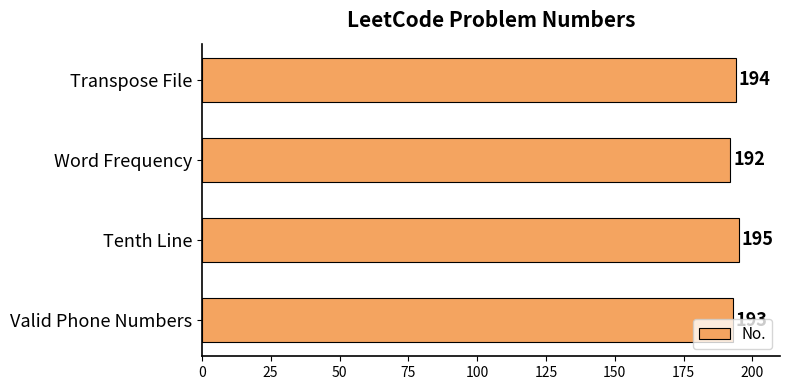

Which category has the highest value across all series?

Tenth Line